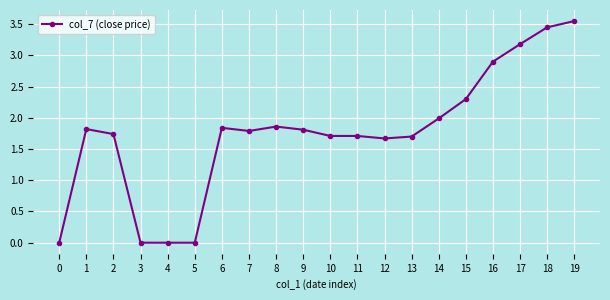

How many lines are shown in the chart?

1